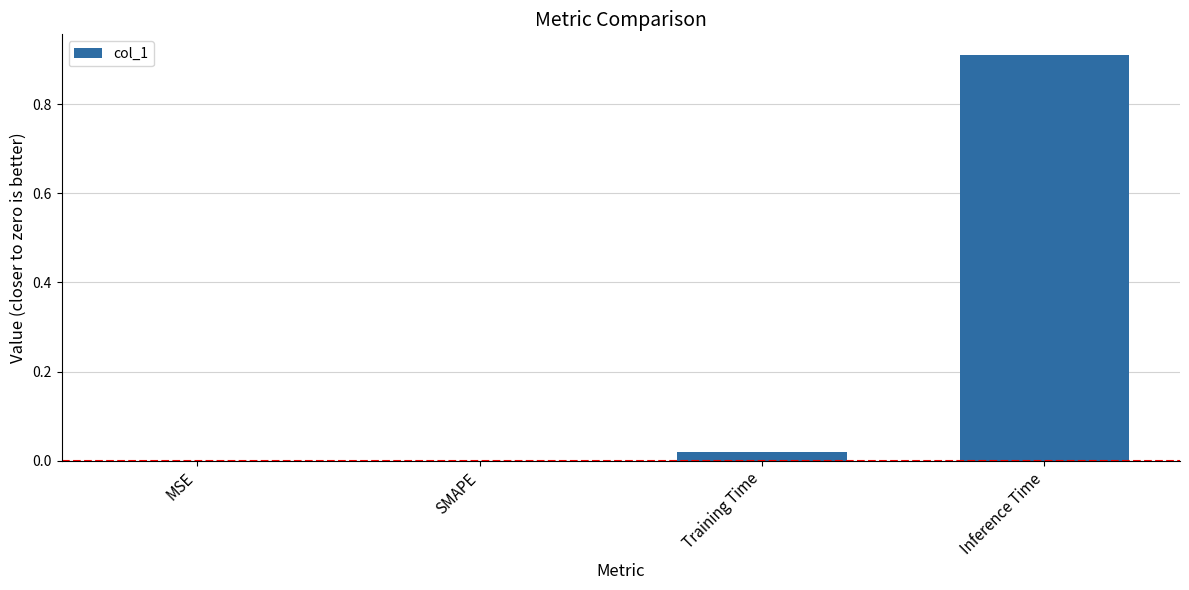

Is it true that the value at SMAPE is 0.4?

False